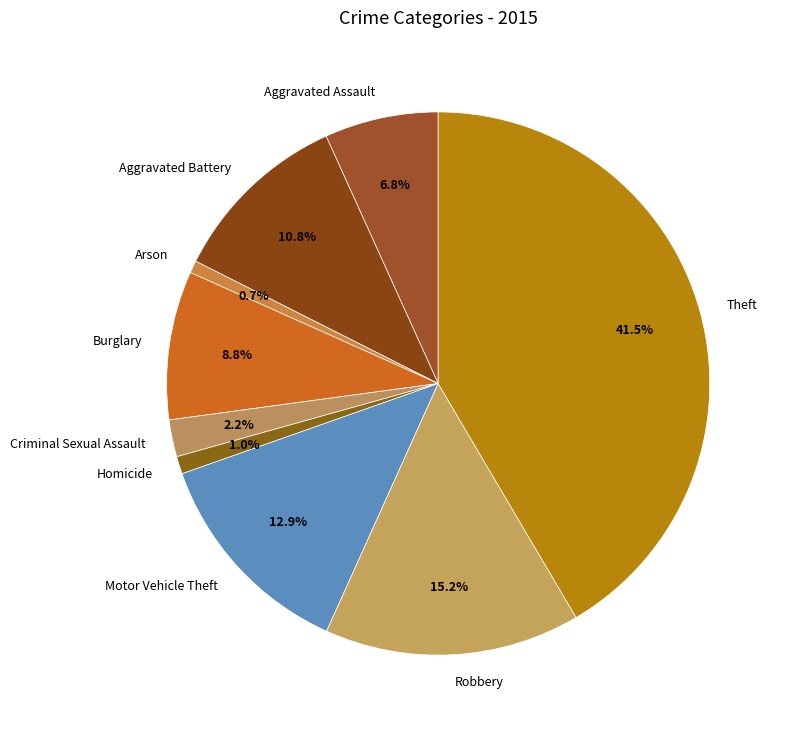

To the nearest percent, what is the combined percentage of Criminal Sexual Assault and Theft?

44%